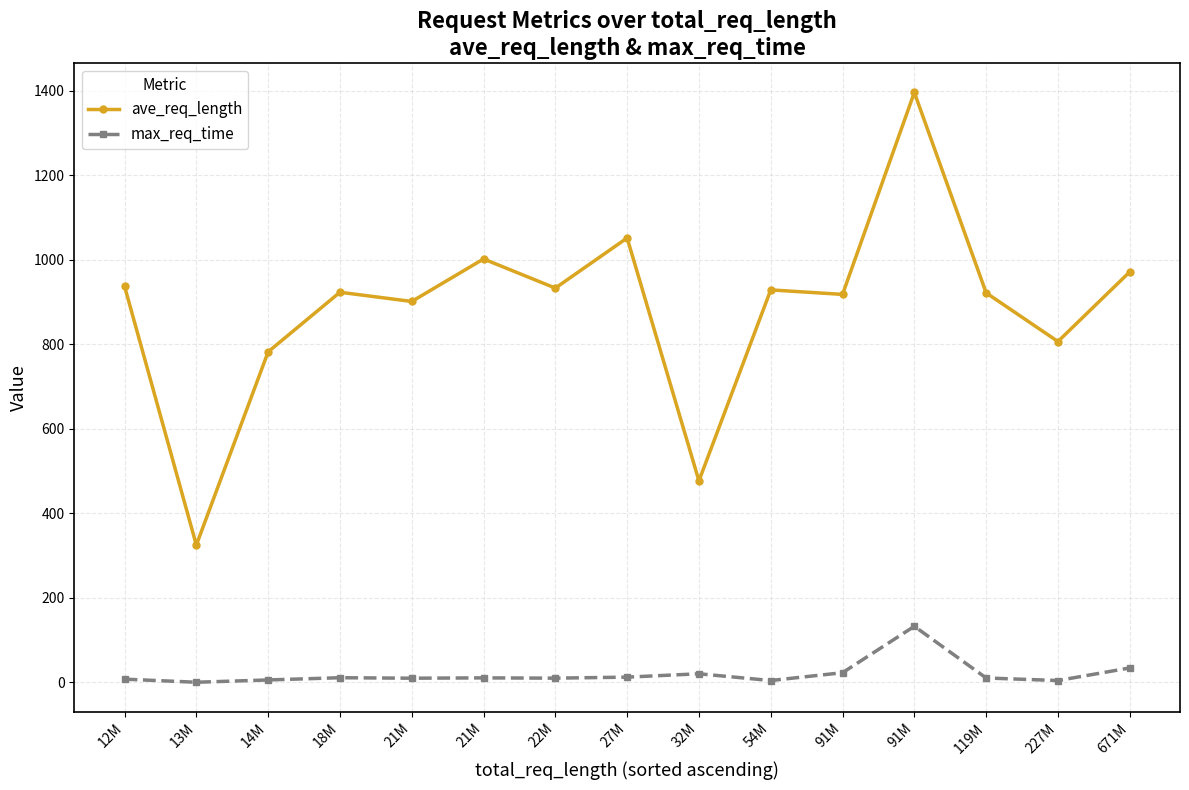

Rank the series by their maximum value, from highest to lowest.

ave_req_length, max_req_time